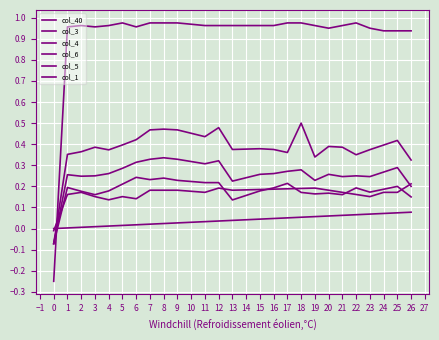

What is the difference between the maximum and minimum values in the col_6 series?

0.2